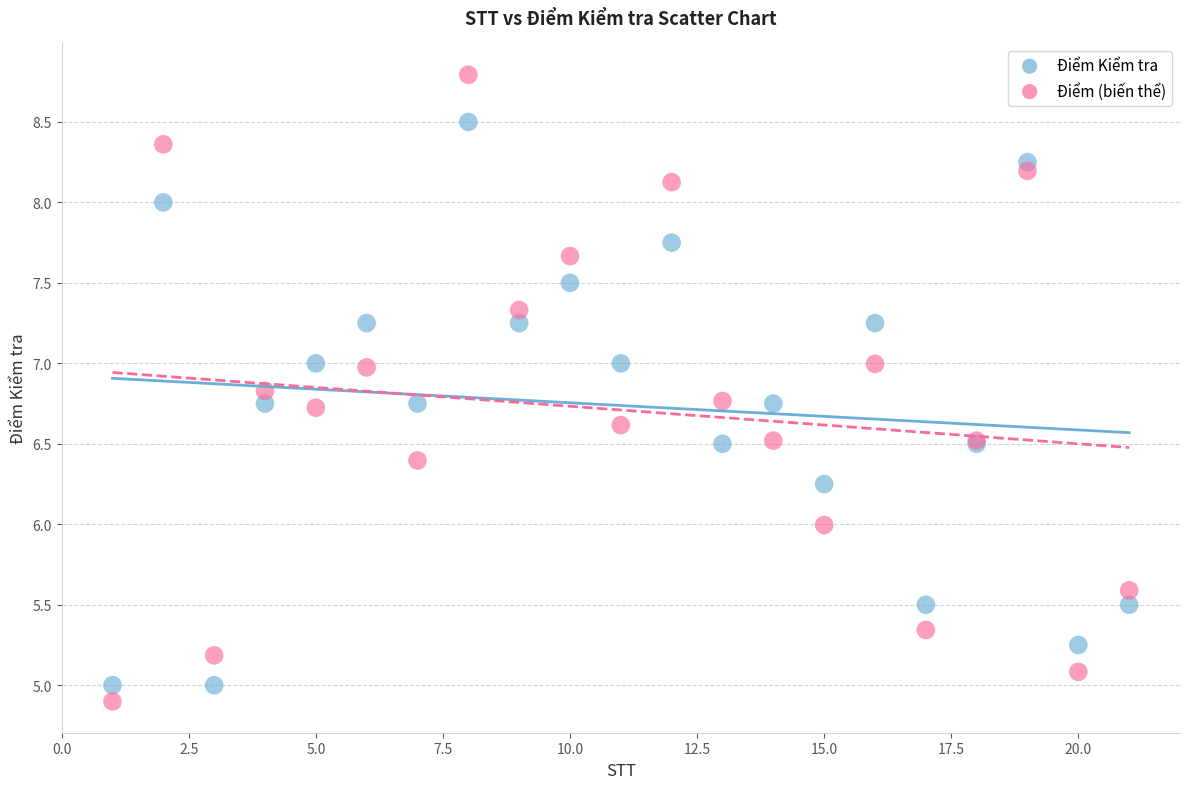

What is the X range (max minus min) for the scatter plot?

20.0